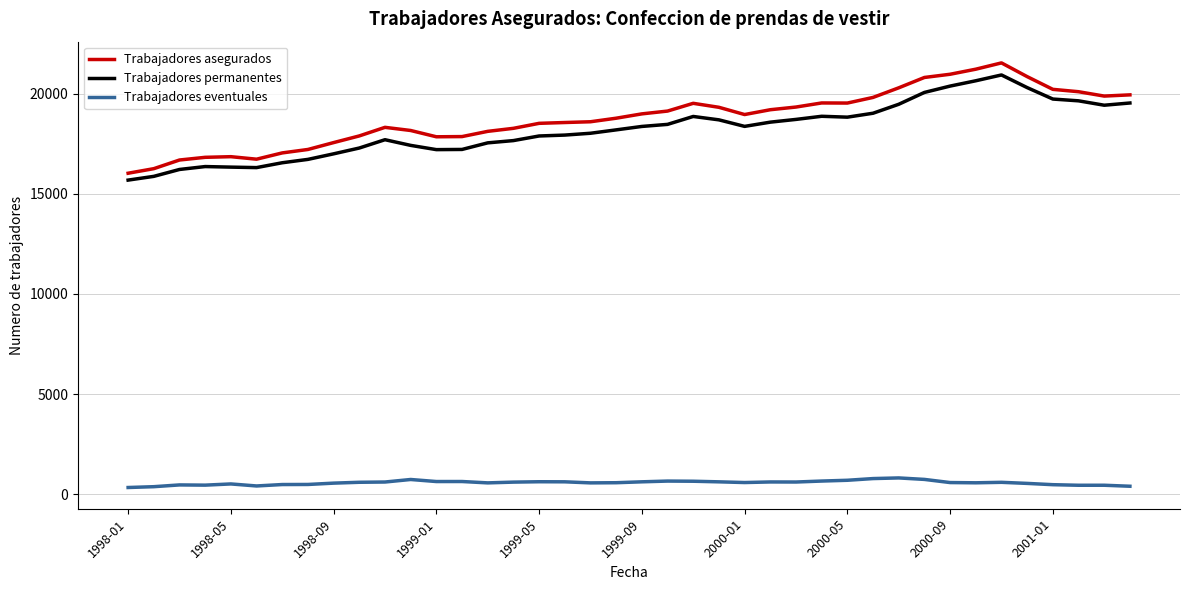

What is the smallest value displayed?

343